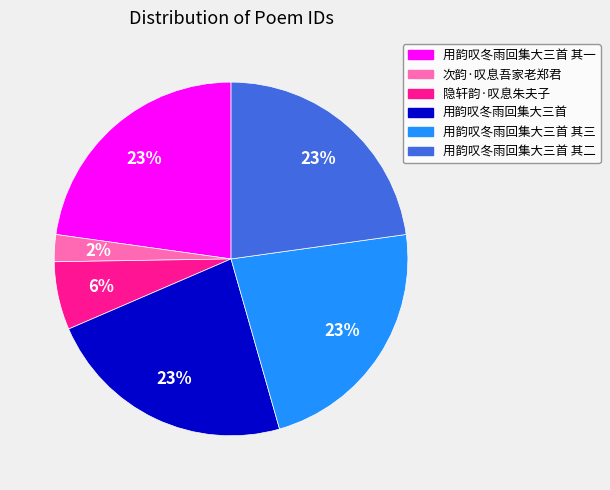

To the nearest percent, what is the average slice percentage?

17%